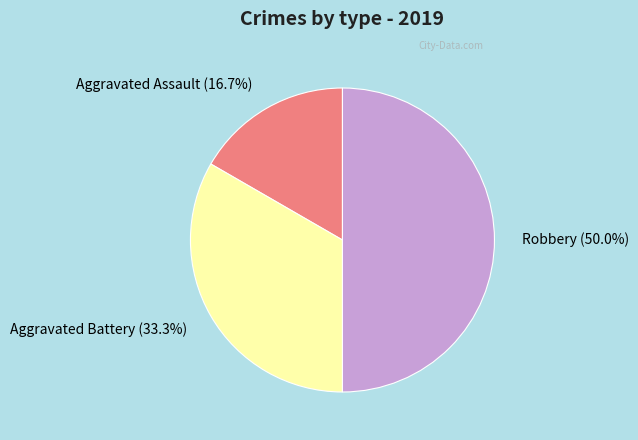

Which category has the biggest portion of the pie?

Robbery